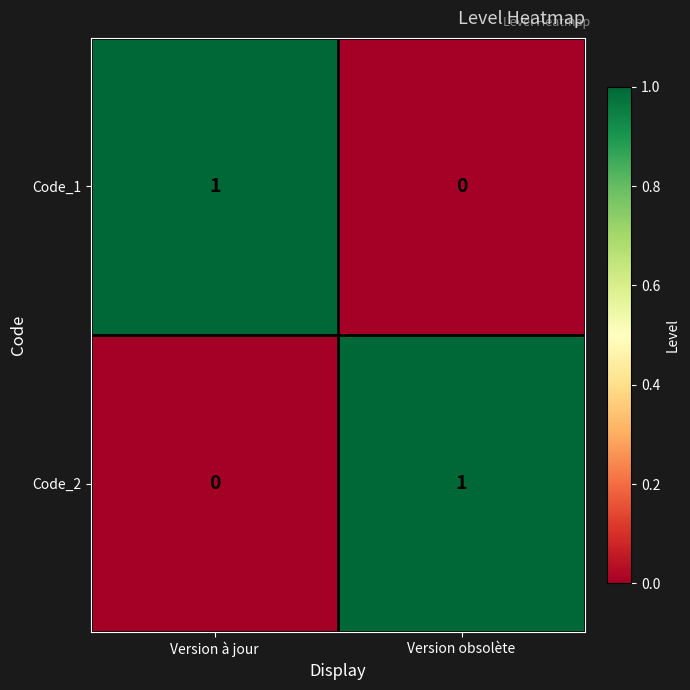

What is the total value across all series at Version obsolète?

1